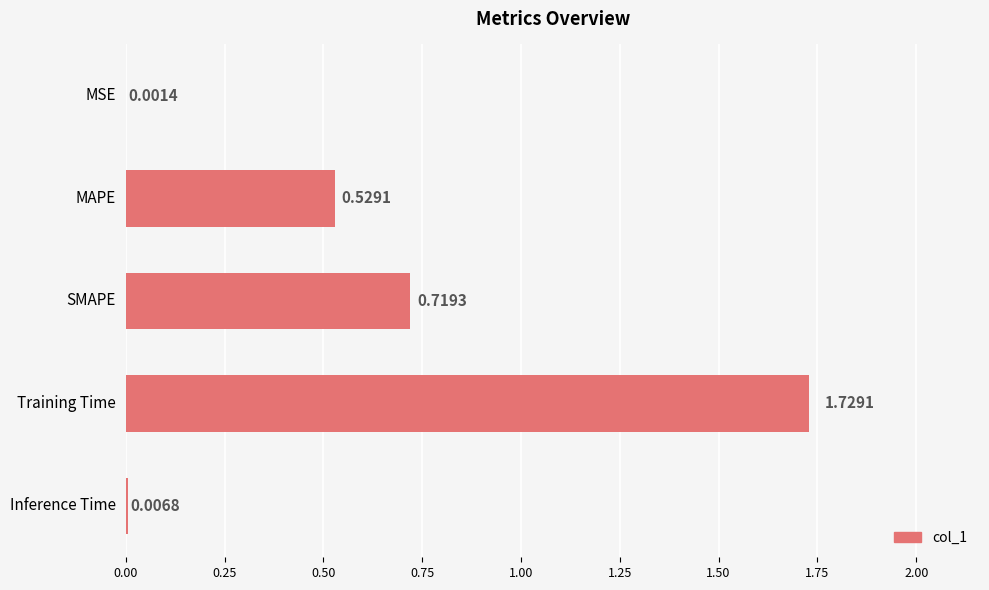

Which label corresponds to the largest value in the chart?

Training Time